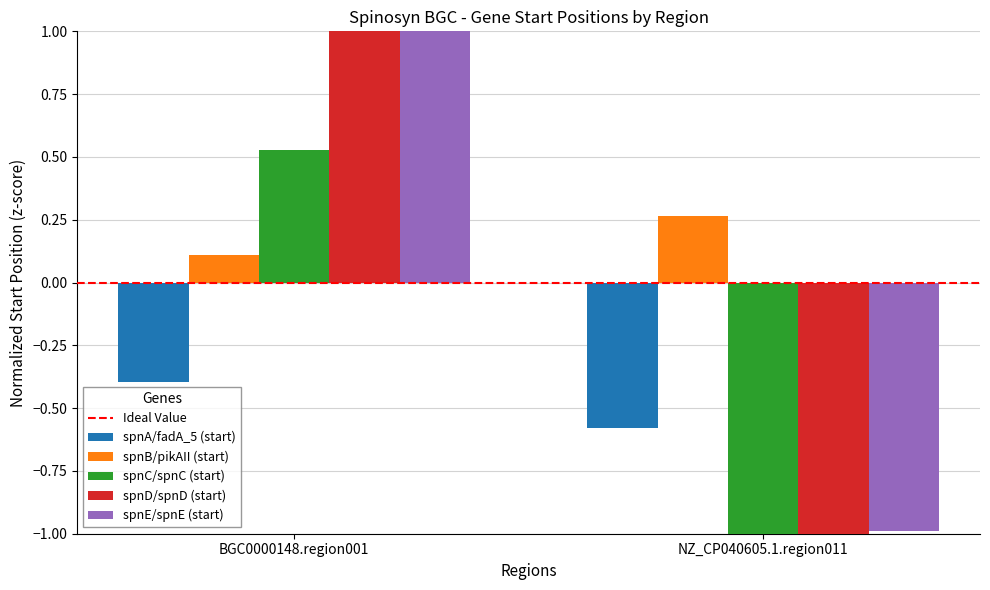

What is the minimum value shown in the chart?

-1.1